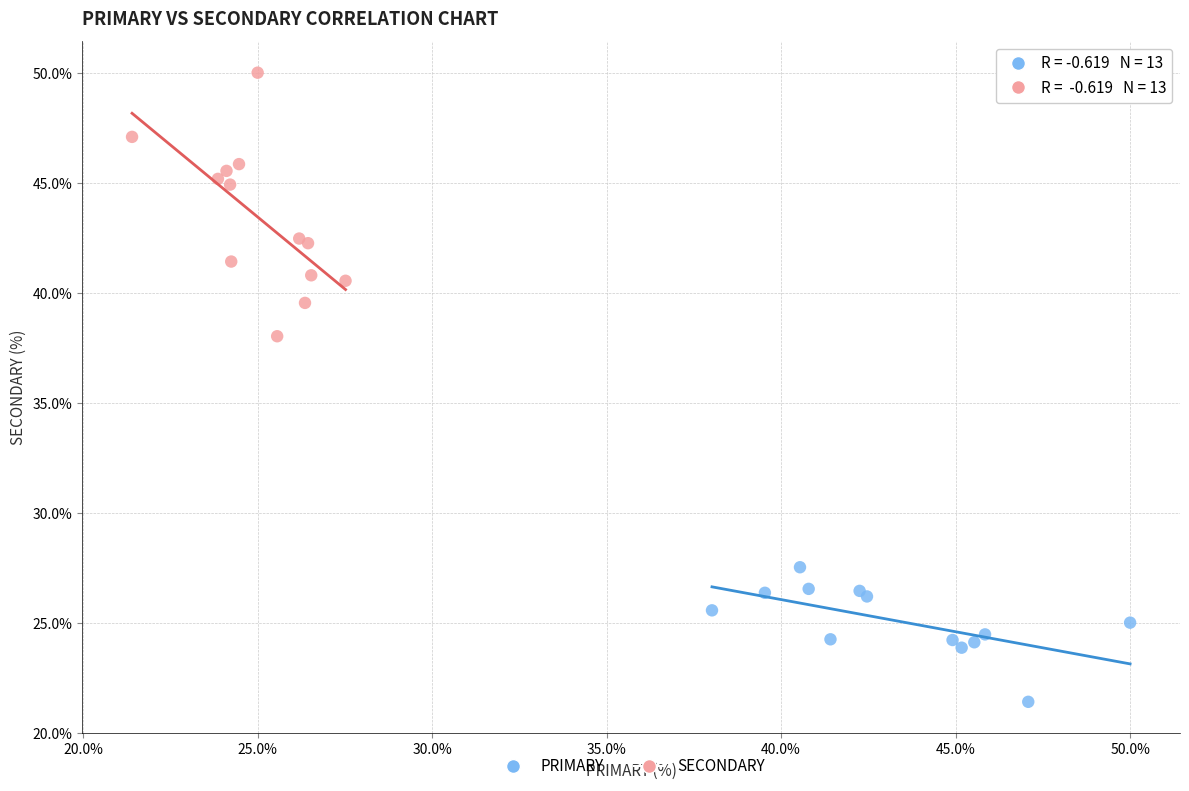

Which series reaches the minimum Y coordinate?

PRIMARY